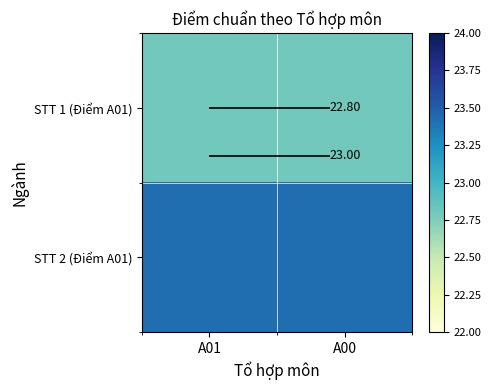

What is the sum of all STT 1 (Điểm A01) values?

45.6